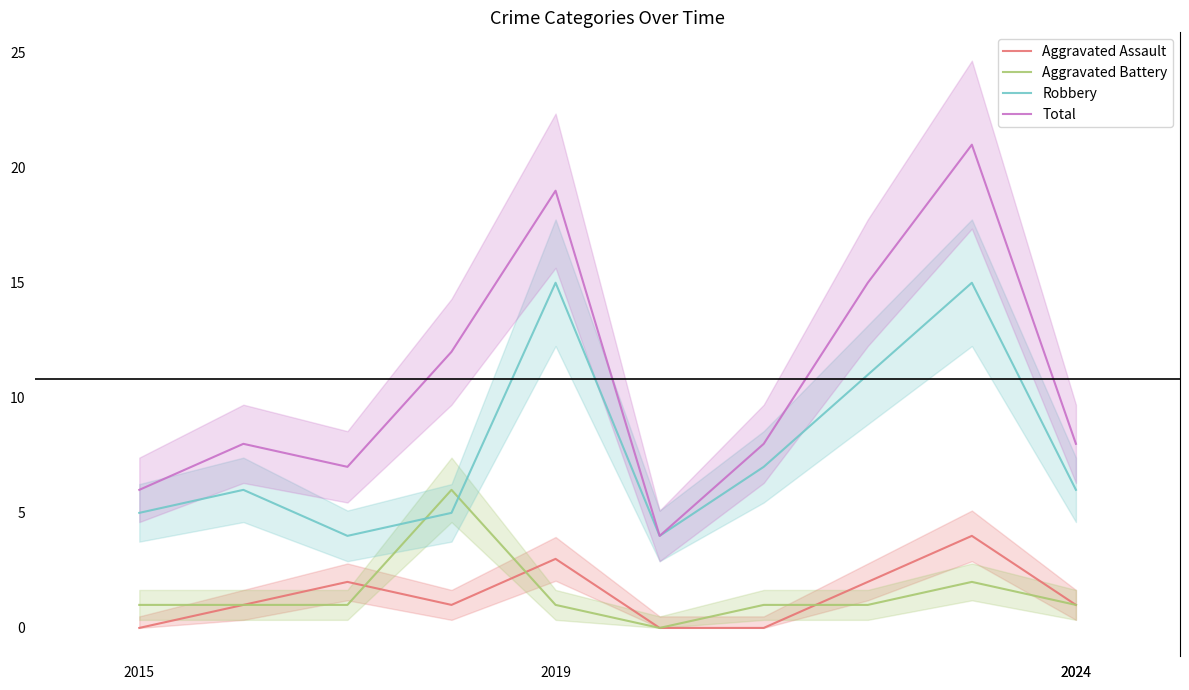

What is the value of the Aggravated Battery point at the 10th from the left?

1